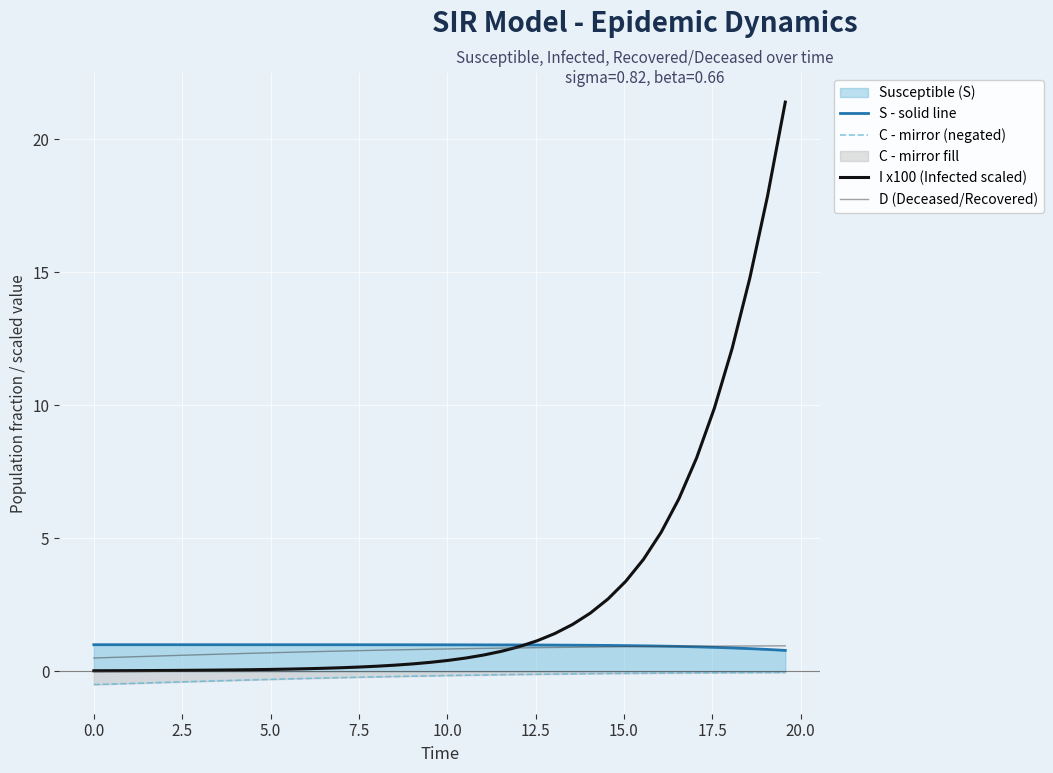

Reading right to left, extract all data points from this chart.

S - solid line: 0.8	0.8	0.9	0.9	0.9	0.9	0.9	0.9	1.0	1.0	1.0	1.0	1.0	1.0	1.0	1.0	1.0	1.0	1.0	1.0	1.0	1.0	1.0	1.0	1.0	1.0	1.0	1.0	1.0	1.0	1.0	1.0	1.0	1.0	1.0	1.0	1.0	1.0	1.0	1.0
C - mirror (negated): -0.0	-0.0	-0.0	-0.1	-0.1	-0.1	-0.1	-0.1	-0.1	-0.1	-0.1	-0.1	-0.1	-0.1	-0.1	-0.1	-0.1	-0.1	-0.1	-0.2	-0.2	-0.2	-0.2	-0.2	-0.2	-0.2	-0.3	-0.3	-0.3	-0.3	-0.3	-0.3	-0.4	-0.4	-0.4	-0.4	-0.4	-0.5	-0.5	-0.5
I x100 (Infected scaled): 21.4	17.9	14.8	12.1	9.9	8.0	6.5	5.2	4.2	3.4	2.7	2.2	1.8	1.4	1.1	0.9	0.8	0.6	0.5	0.4	0.3	0.3	0.2	0.2	0.2	0.1	0.1	0.1	0.1	0.1	0.1	0.1	0.0	0.0	0.0	0.0	0.0	0.0	0.0	0.0
D (Deceased/Recovered): 1.0	1.0	1.0	0.9	0.9	0.9	0.9	0.9	0.9	0.9	0.9	0.9	0.9	0.9	0.9	0.9	0.9	0.9	0.9	0.8	0.8	0.8	0.8	0.8	0.8	0.8	0.7	0.7	0.7	0.7	0.7	0.7	0.6	0.6	0.6	0.6	0.6	0.5	0.5	0.5